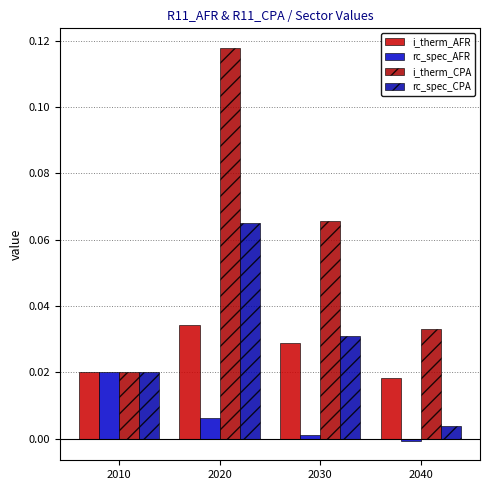

Which category has the lowest value in the i_therm_AFR series?

2040